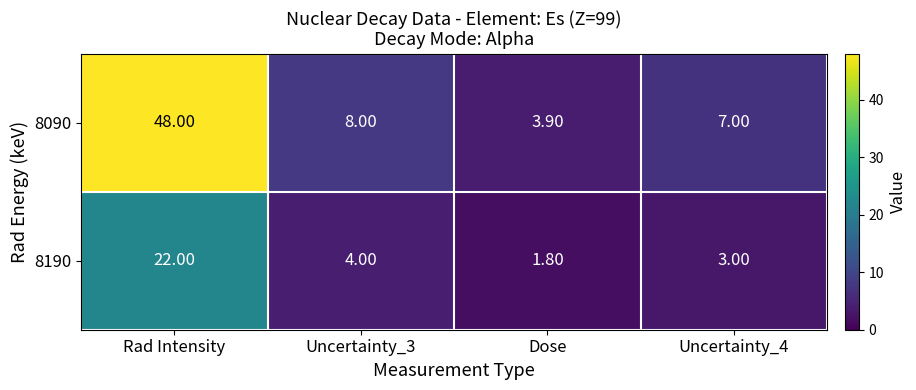

What is the sum of all 8090 values?

66.9